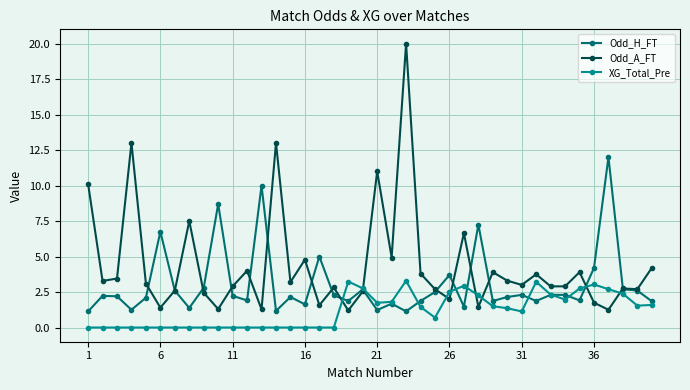

What is the sum of all Odd_H_FT values?

120.9